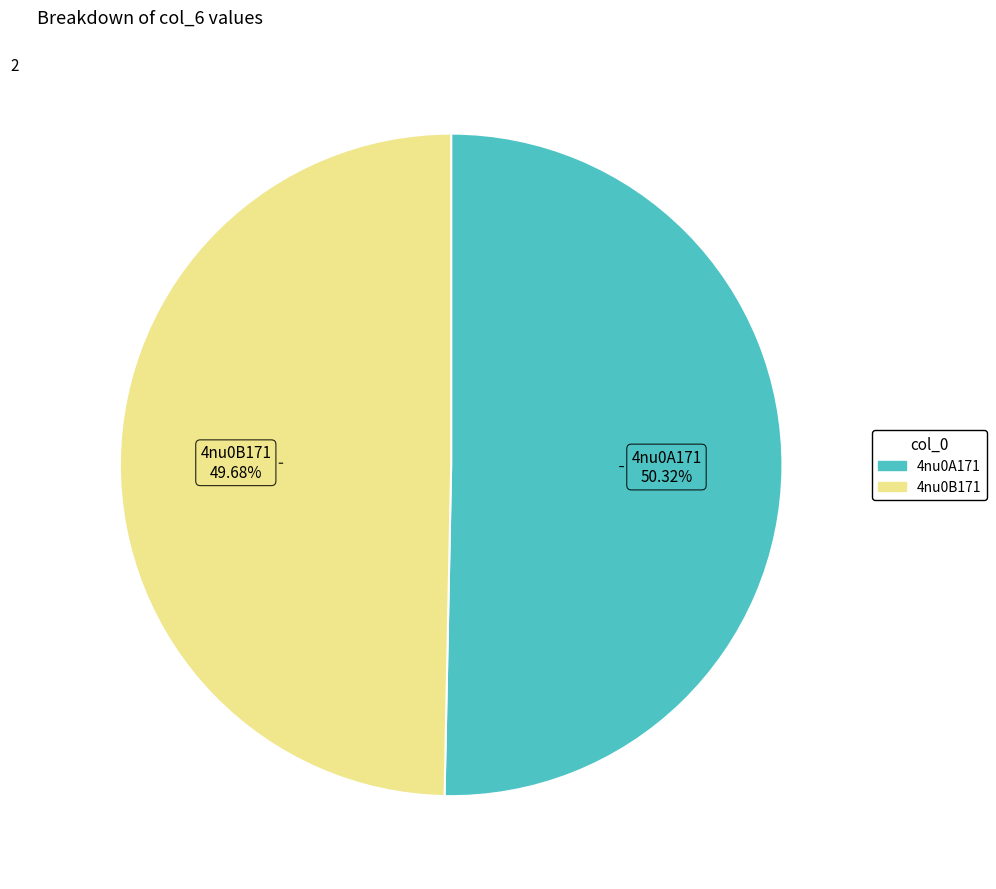

How many segments does this pie chart have?

2